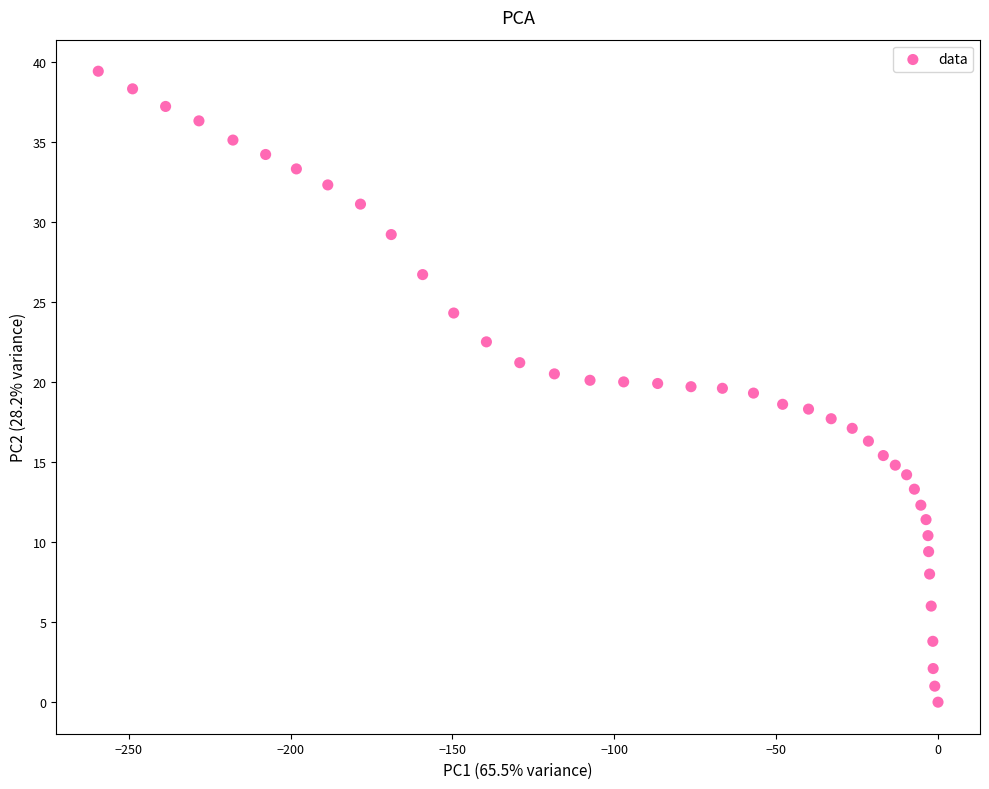

What is the range of Y values (max minus min)?

39.4